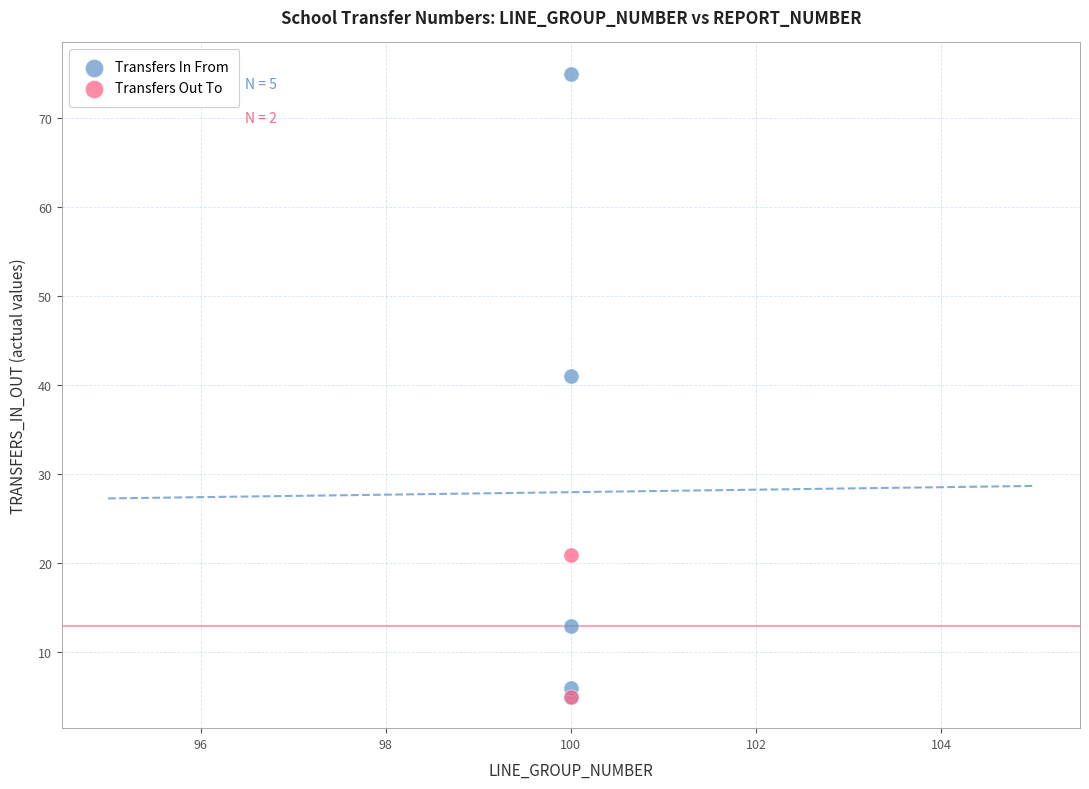

What are all the series names shown in the legend?

Transfers In From, Transfers Out To